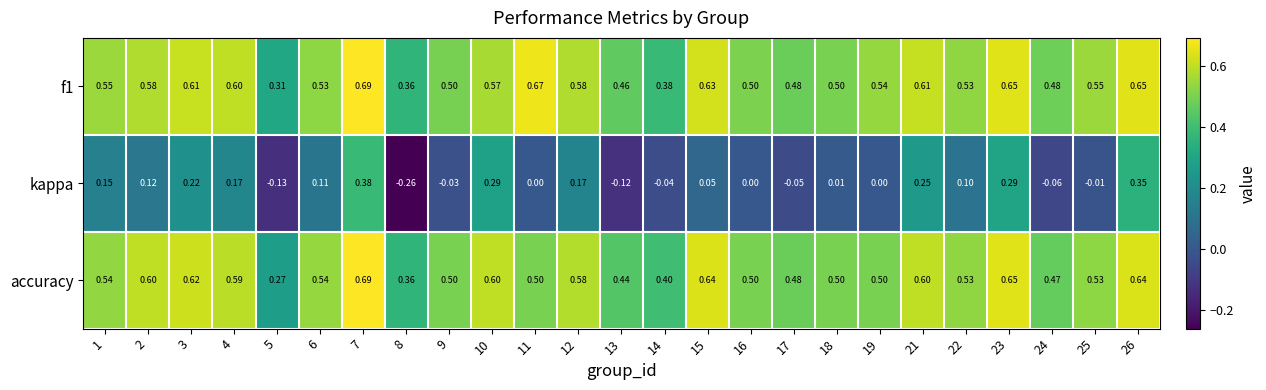

Which series changed the most between 19 and 26?

kappa